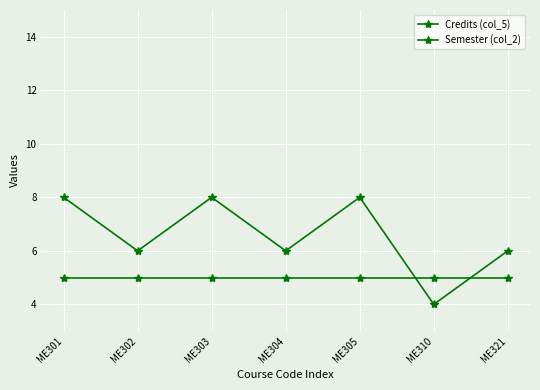

Reading left to right, extract all data points from this chart.

Credits (col_5): ME301=8	ME302=6	ME303=8	ME304=6	ME305=8	ME310=4	ME321=6
Semester (col_2): ME301=5	ME302=5	ME303=5	ME304=5	ME305=5	ME310=5	ME321=5